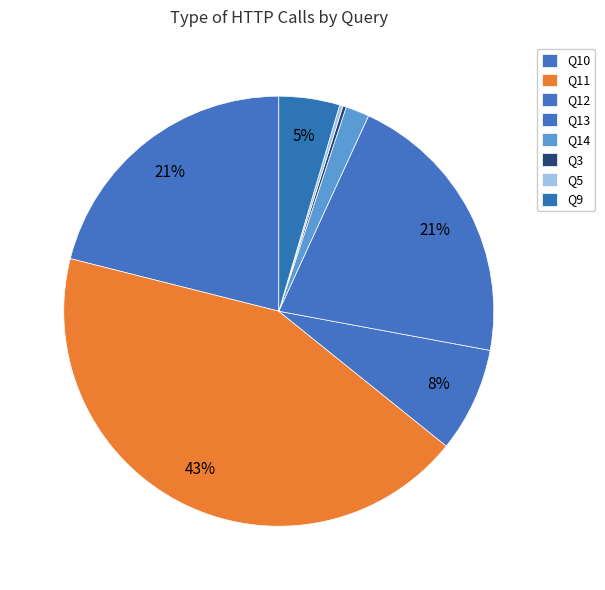

Combined, do Q13 and Q9 account for over 50%?

No